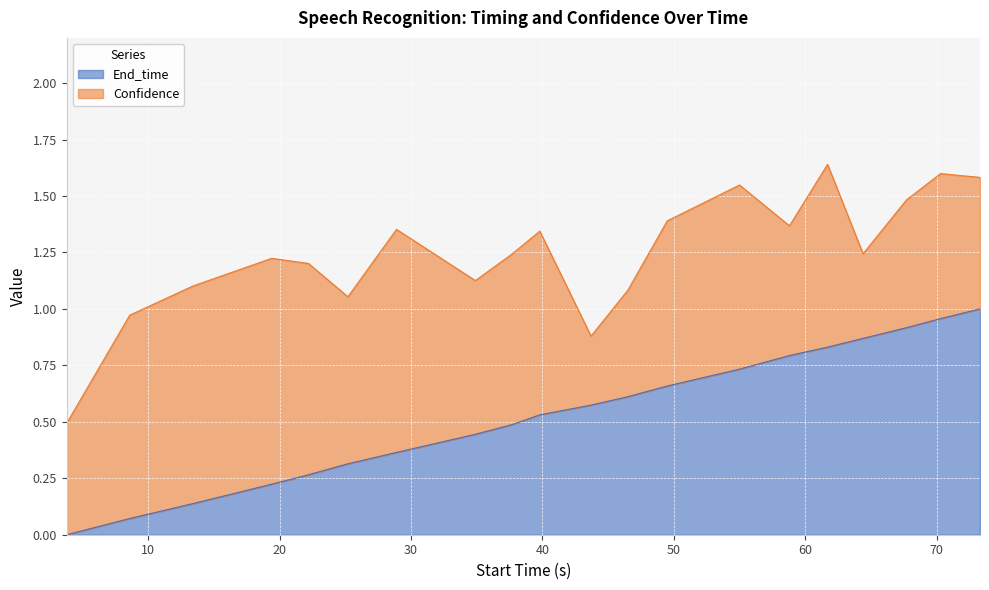

The chart shows a value of 0.4 at 64.4. True or false?

False